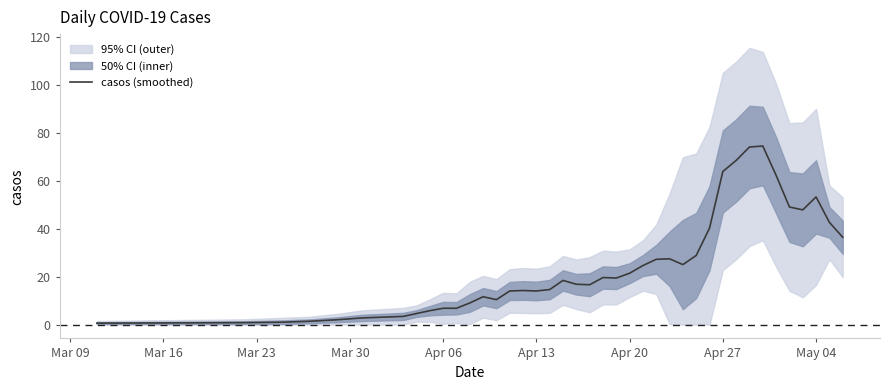

What is the highest value of the casos (smoothed) series?

74.4